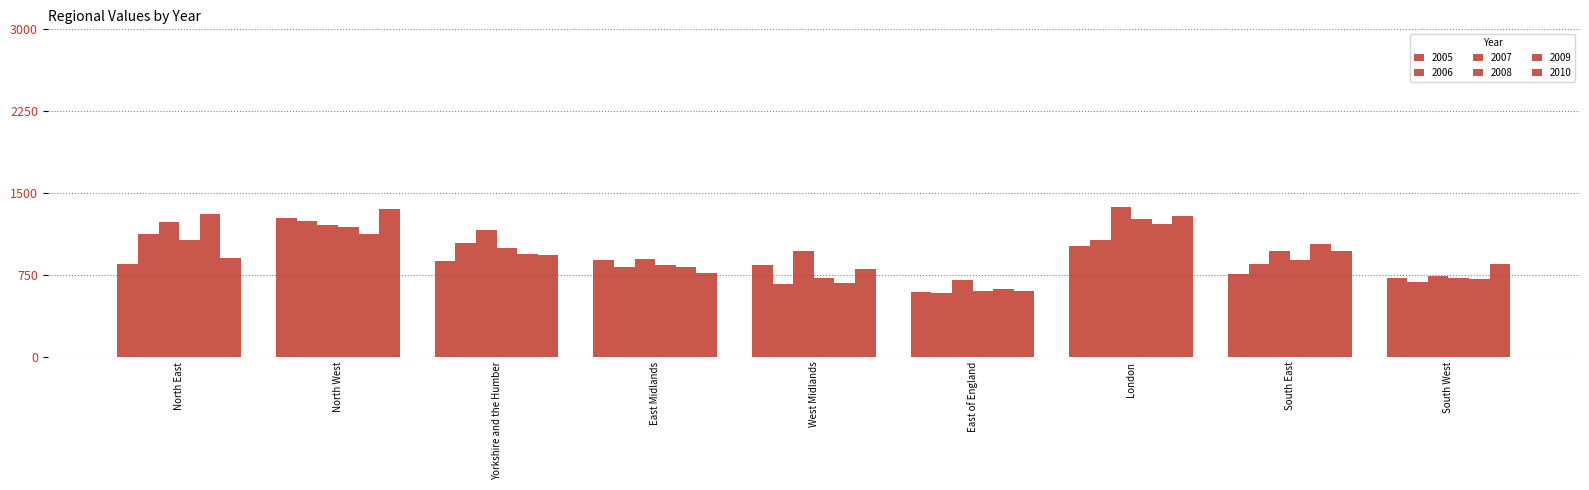

How many data points in 2007 are less than 973?

4